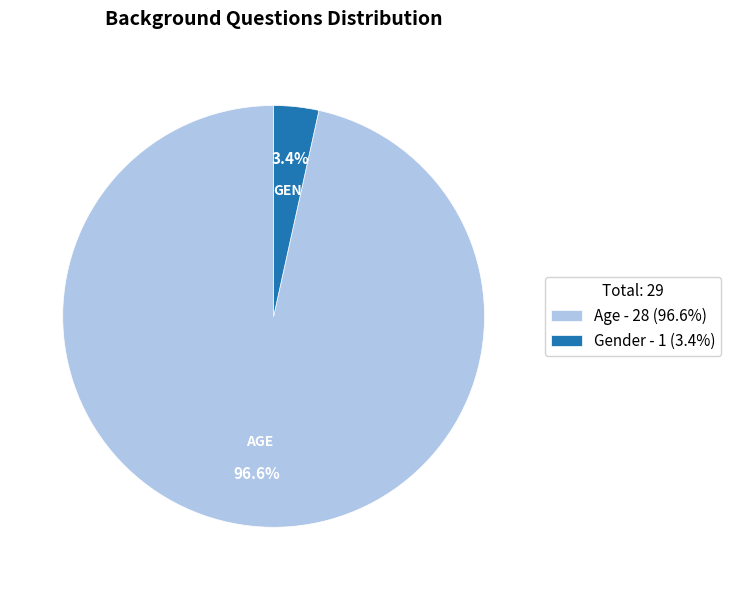

Which category has the smallest portion of the pie?

Gender